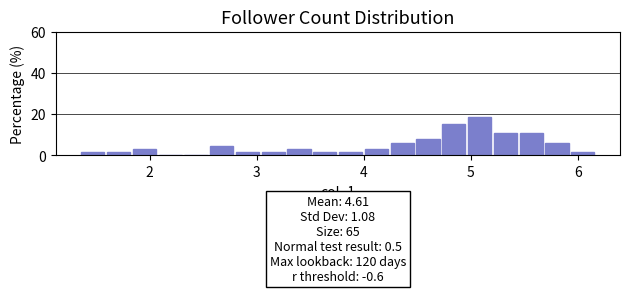

Around what value on the x-axis is the tallest bar? Give the approximate position of its centre, as read against the axis.

5.1